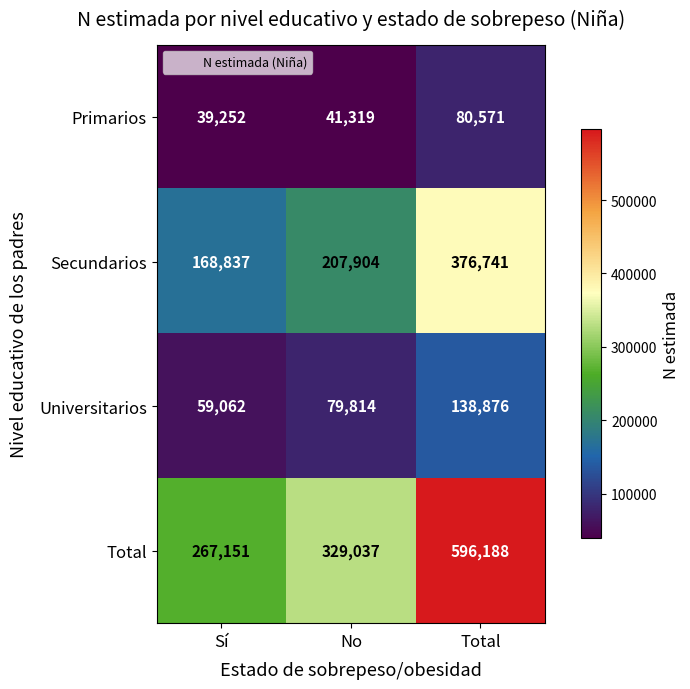

The Primarios series shows 60484 at No. True or false?

False